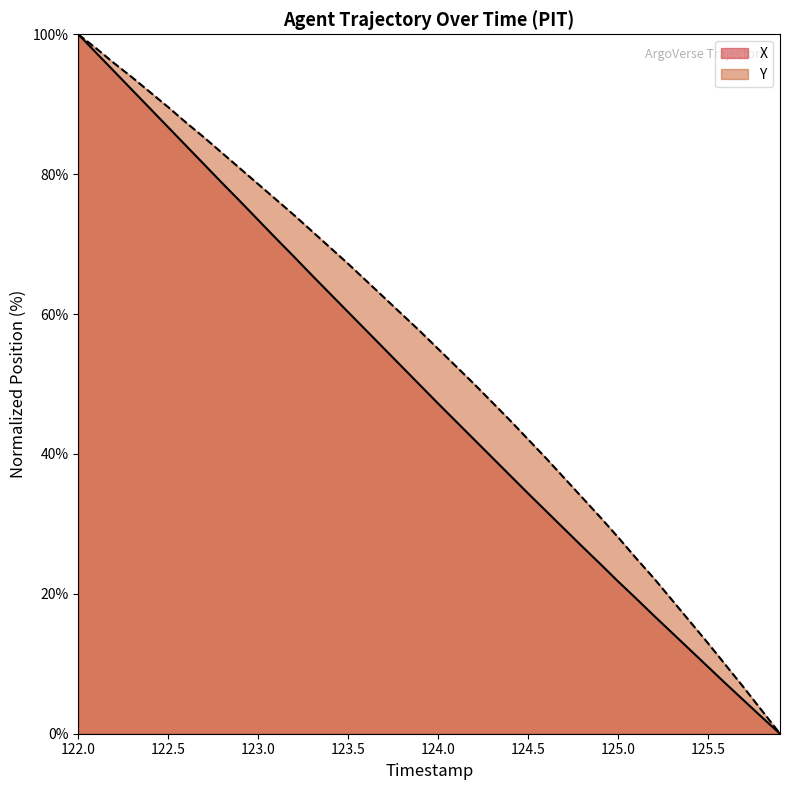

Which series has the widest spread of values?

X